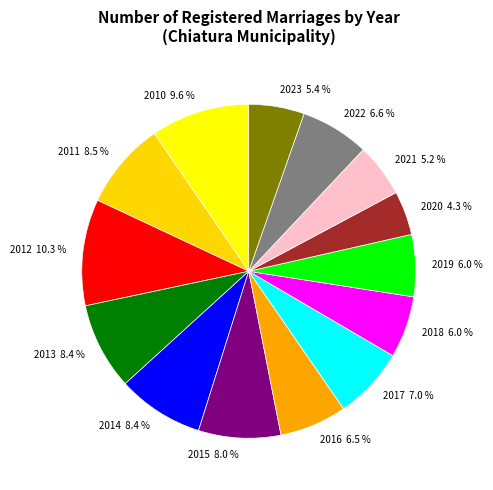

Do 2021 and 2019 together represent more than half of the pie?

No